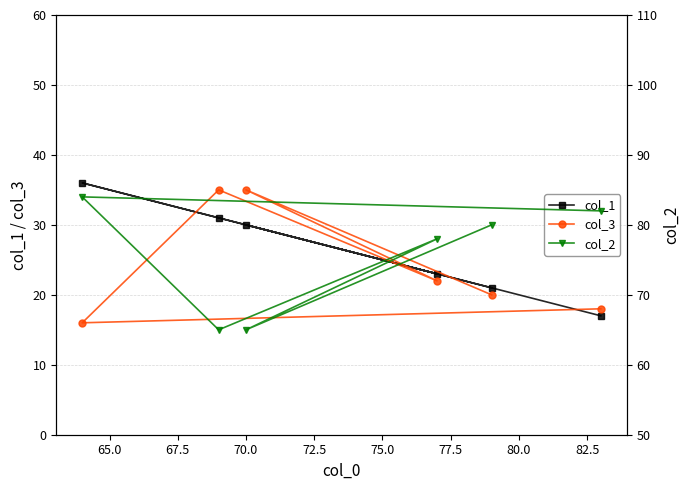

Reading left to right, extract all data points from this chart.

col_1: 17	36	31	23	30	21
col_3: 18	16	35	22	35	20
col_2: 82	84	65	78	65	80